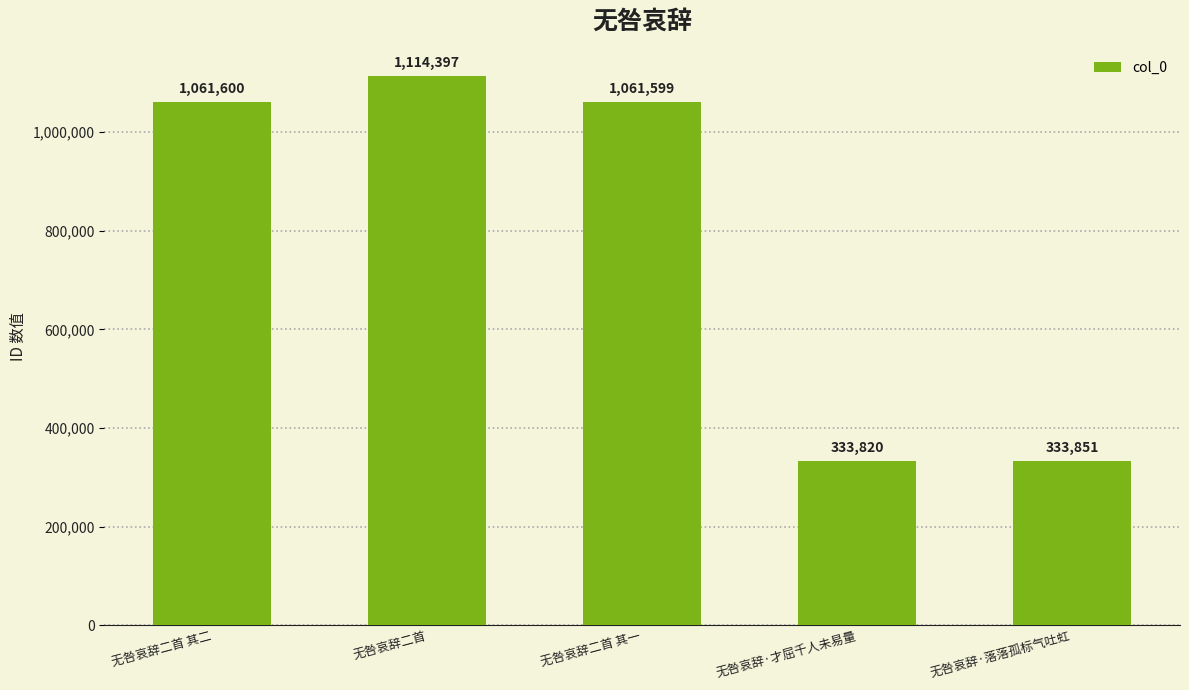

At which label does the data first exceed 1061599?

无咎哀辞二首 其二